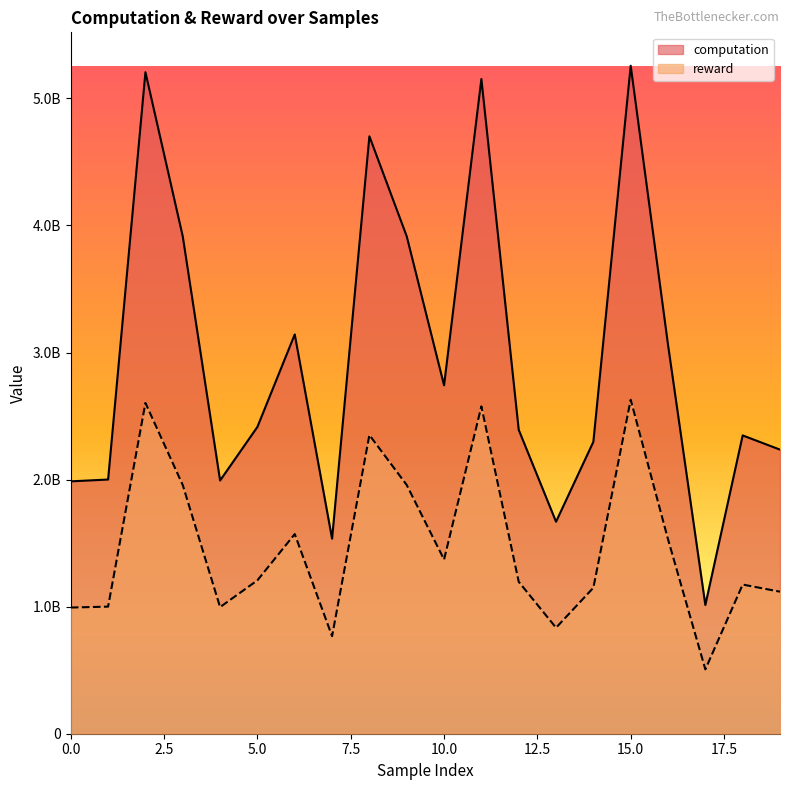

At how many categories does at least one series exceed 3718011691?

6